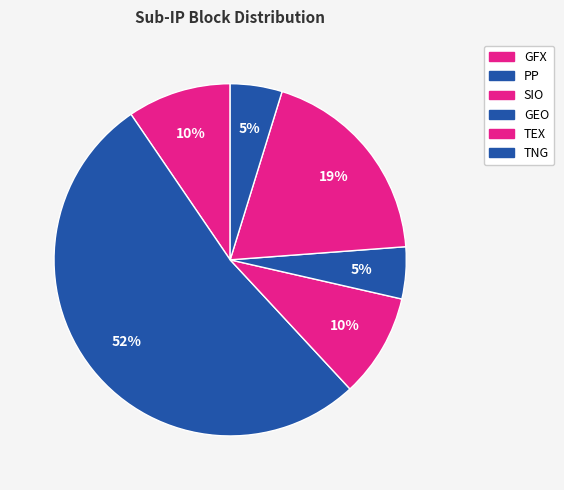

To the nearest percent, what portion does GFX represent?

10%